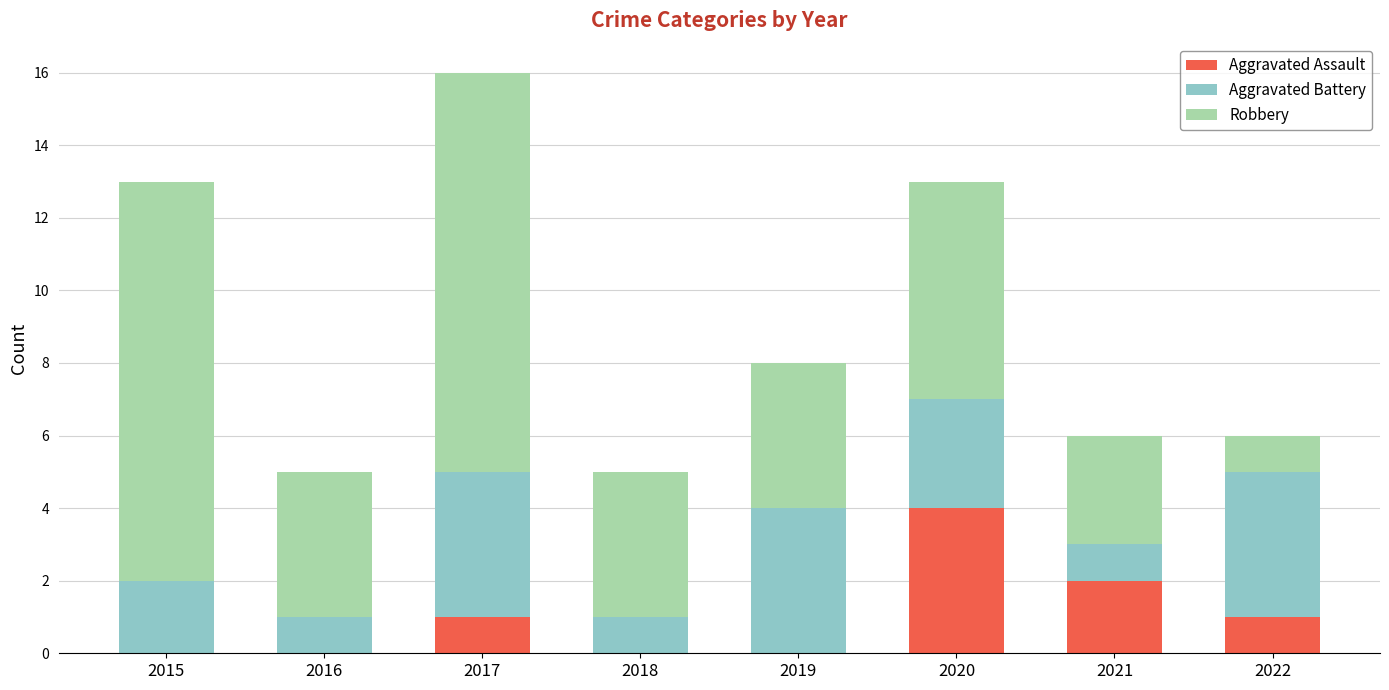

What is the sum of all Aggravated Assault values?

8